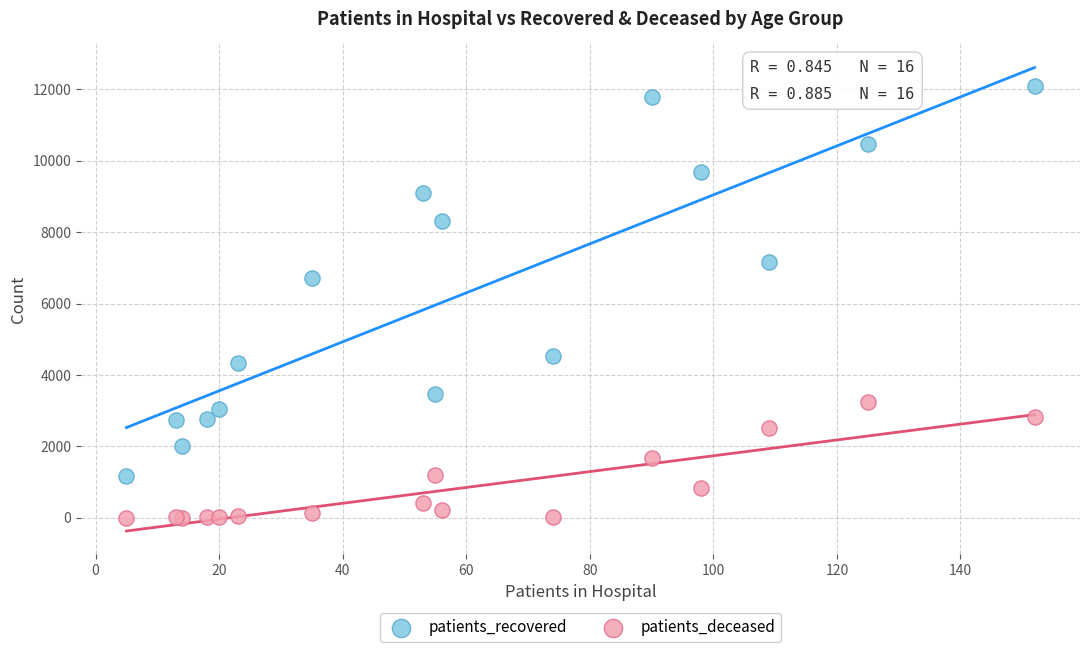

Across all series, what Y value is closest to 6054?

6724